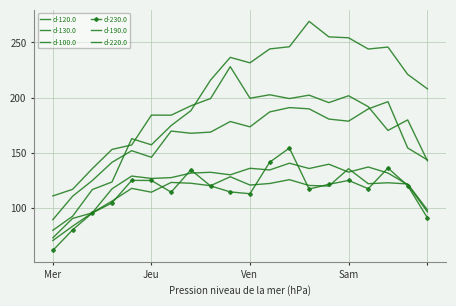

Which series has the largest total across all categories?

d-100.0